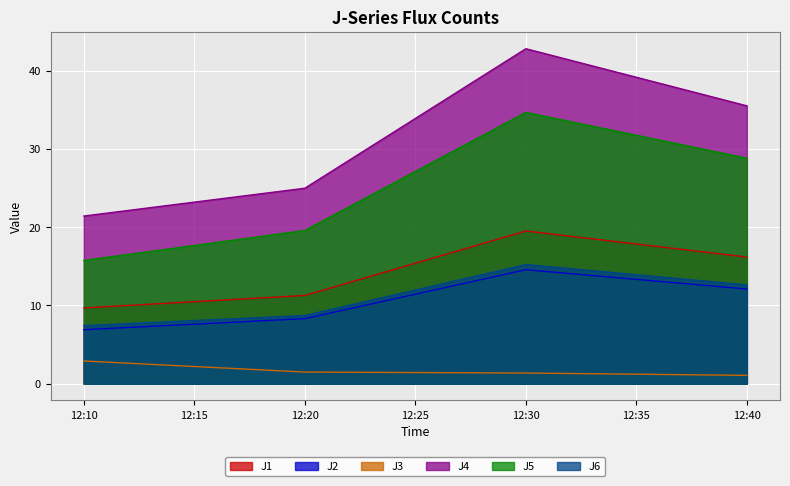

What is the minimum value shown in the chart?

1.1